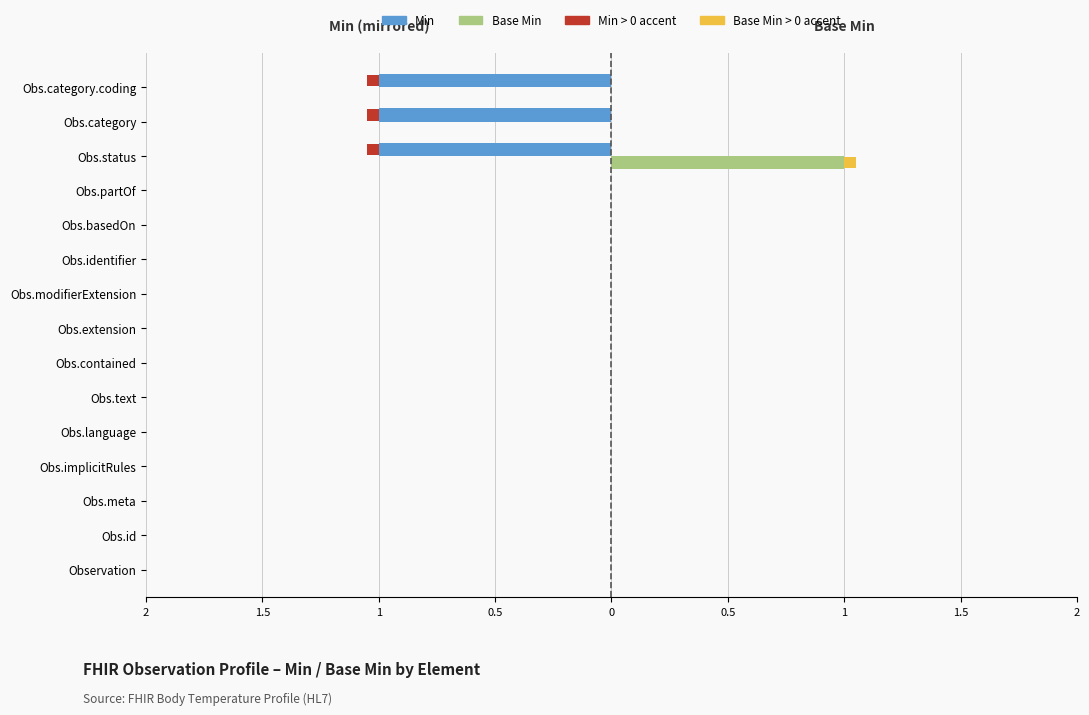

List the series in order of their peak value, highest first.

Base Min, Min